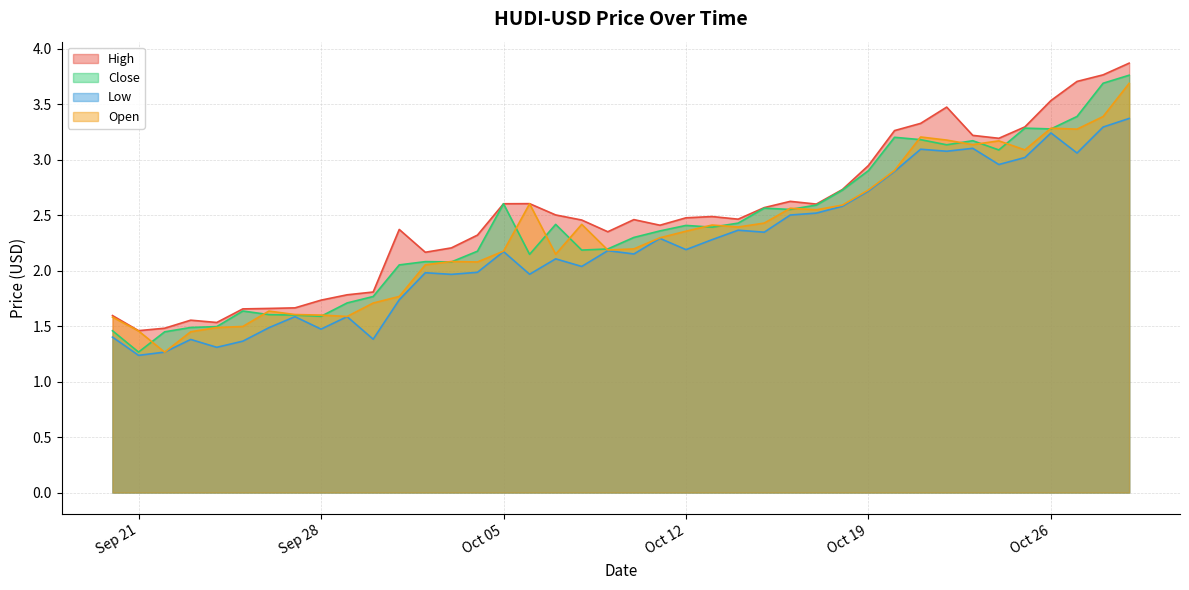

Reading left to right, transcribe all the data shown in this chart.

High: 1.6	1.5	1.5	1.6	1.5	1.7	1.7	1.7	1.7	1.8	1.8	2.4	2.2	2.2	2.3	2.6	2.6	2.5	2.5	2.4	2.5	2.4	2.5	2.5	2.5	2.6	2.6	2.6	2.7	2.9	3.3	3.3	3.5	3.2	3.2	3.3	3.5	3.7	3.8	3.9
Close: 1.5	1.3	1.4	1.5	1.5	1.6	1.6	1.6	1.6	1.7	1.8	2.1	2.1	2.1	2.2	2.6	2.1	2.4	2.2	2.2	2.3	2.4	2.4	2.4	2.4	2.6	2.6	2.6	2.7	2.9	3.2	3.2	3.1	3.2	3.1	3.3	3.3	3.4	3.7	3.8
Low: 1.4	1.2	1.3	1.4	1.3	1.4	1.5	1.6	1.5	1.6	1.4	1.7	2.0	2.0	2.0	2.2	2.0	2.1	2.0	2.2	2.2	2.3	2.2	2.3	2.4	2.3	2.5	2.5	2.6	2.7	2.9	3.1	3.1	3.1	3.0	3.0	3.2	3.1	3.3	3.4
Open: 1.6	1.5	1.3	1.4	1.5	1.5	1.6	1.6	1.6	1.6	1.7	1.8	2.1	2.1	2.1	2.2	2.6	2.1	2.4	2.2	2.2	2.3	2.4	2.4	2.4	2.4	2.6	2.5	2.6	2.7	2.9	3.2	3.2	3.1	3.2	3.1	3.3	3.3	3.4	3.7